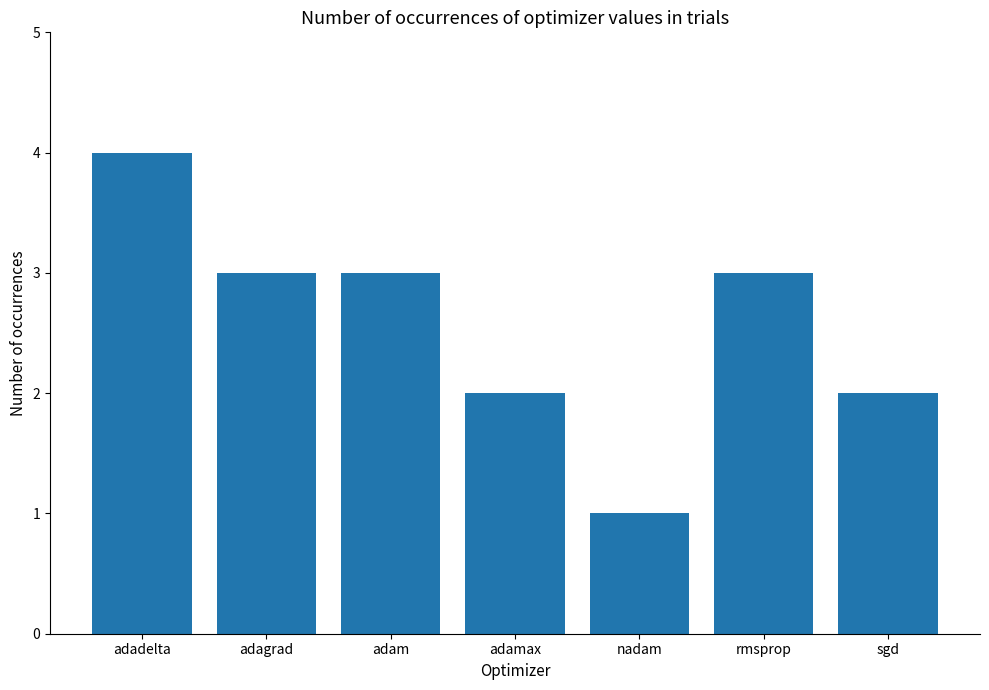

What is the label of the 5th bar from the left?

nadam